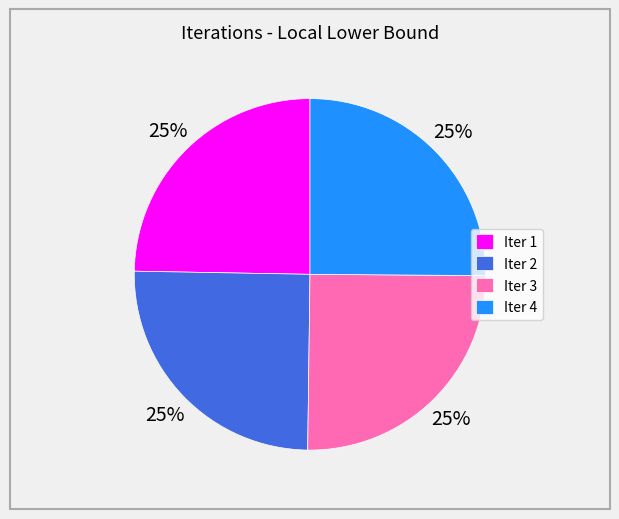

What percentage is the Iter 4 slice, to the nearest percent?

25%